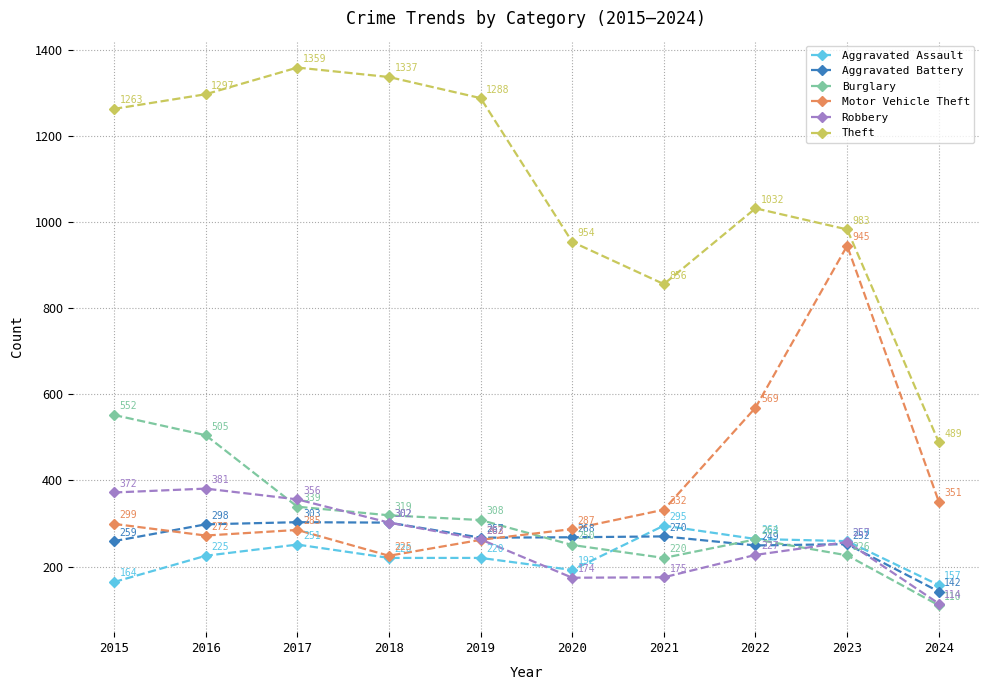

Where is the first local minimum for Aggravated Battery?

2019